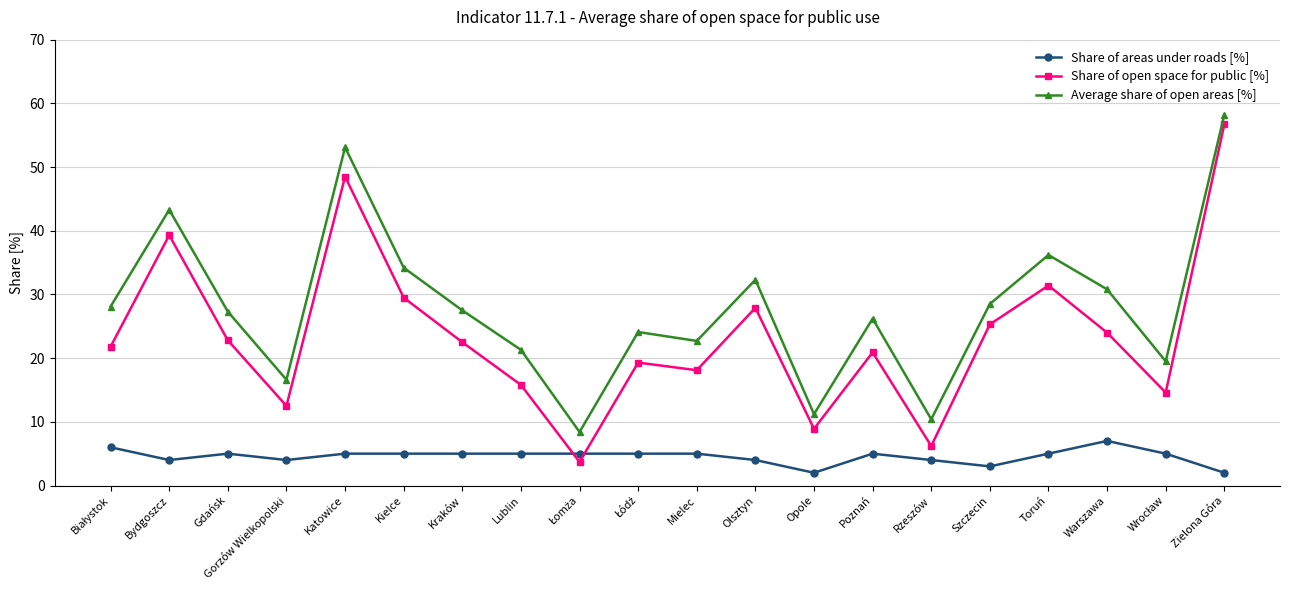

At which category is the sum across all series the highest?

Zielona Góra